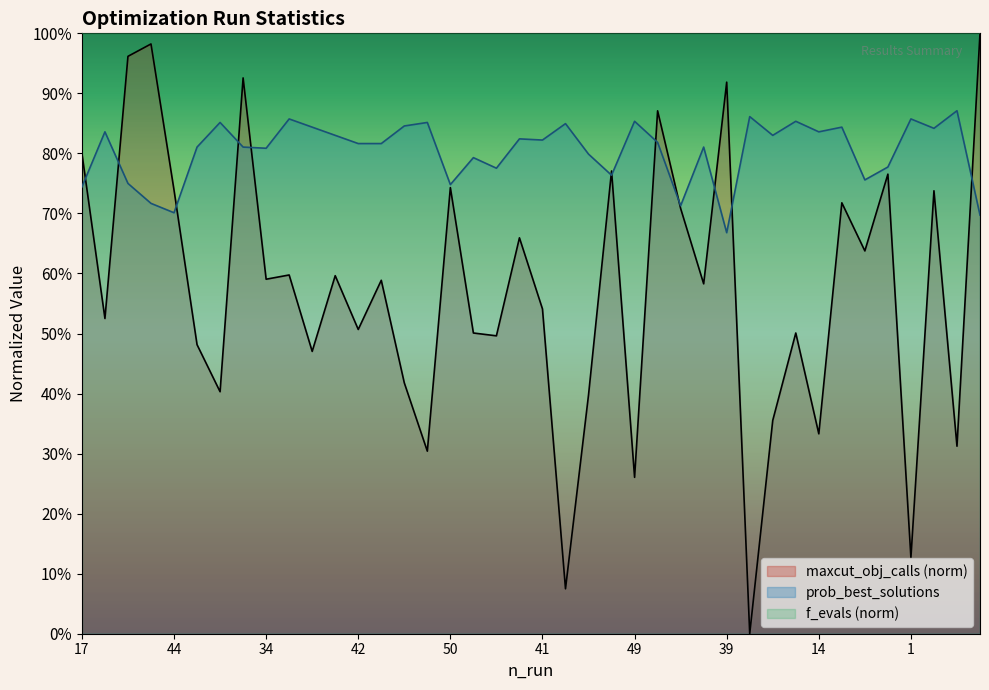

Is the value of prob_best_solutions at 6 greater than the value of maxcut_obj_calls at 13?

Yes